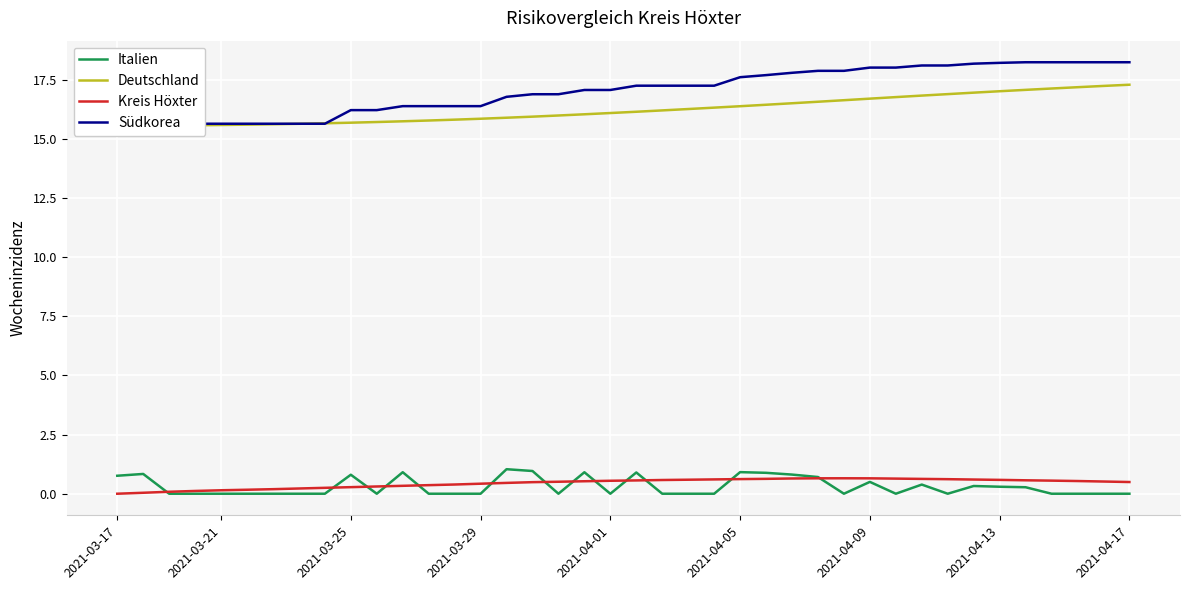

How many values in the Südkorea series are below 17?

18